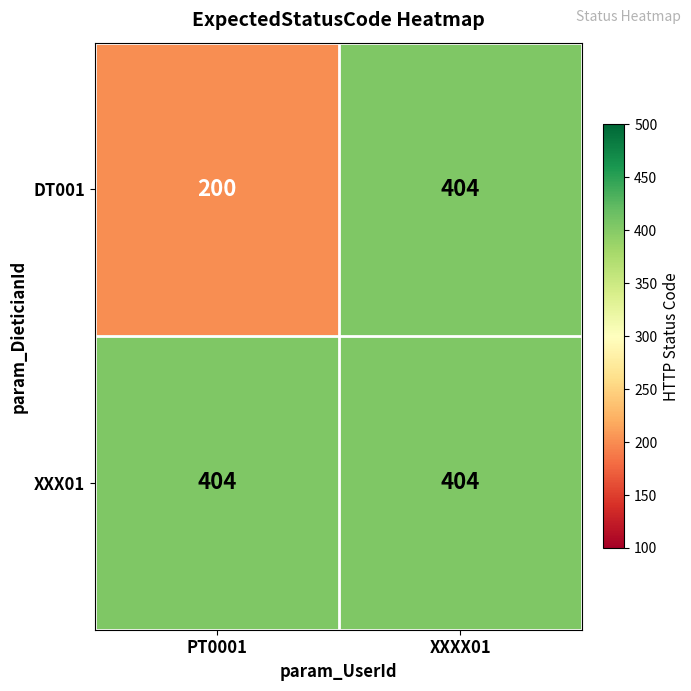

Read the DT001 value at XXXX01.

404